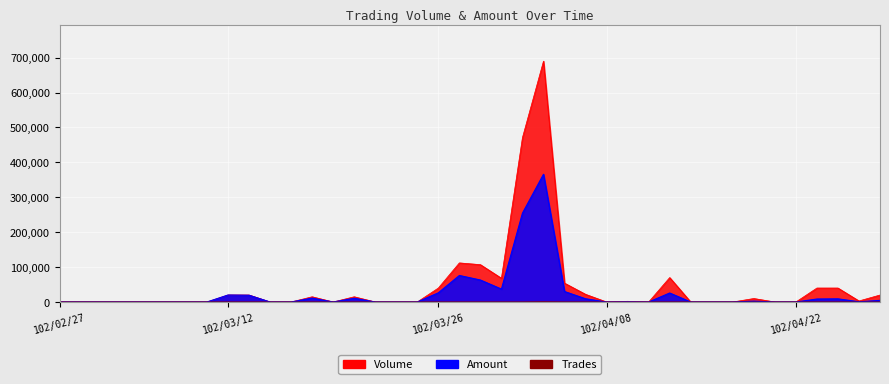

List the series in order of their overall mean, lowest first.

Trades, Amount, Volume